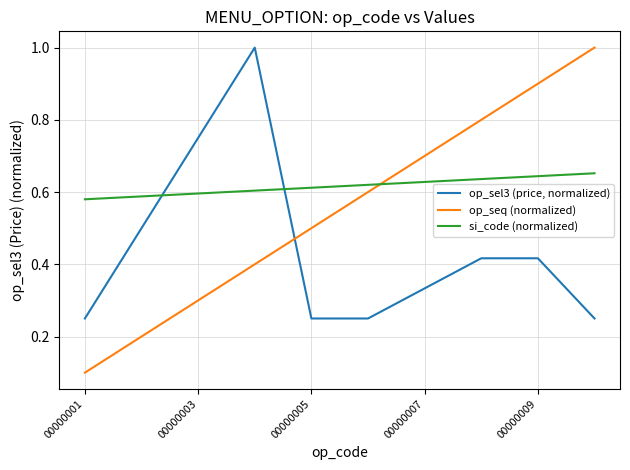

Which series has the largest total across all categories?

si_code (normalized)